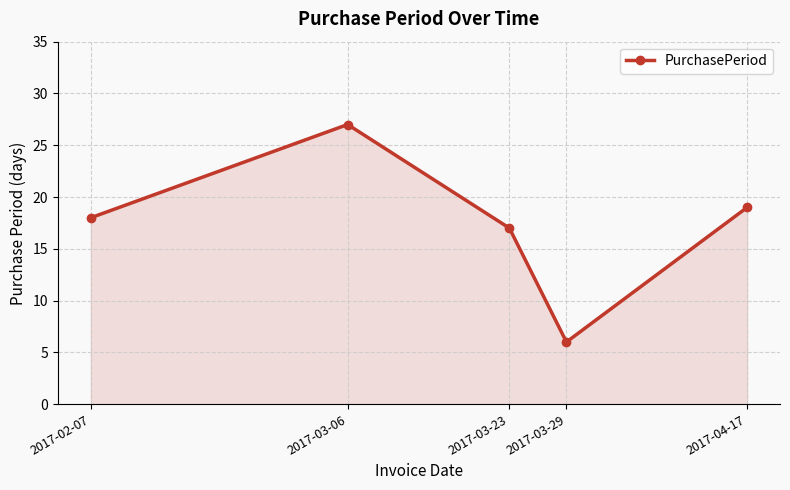

Reading left to right, list all the values displayed in this chart.

2017-02-07=18	2017-03-06=27	2017-03-23=17	2017-03-29=6	2017-04-17=19